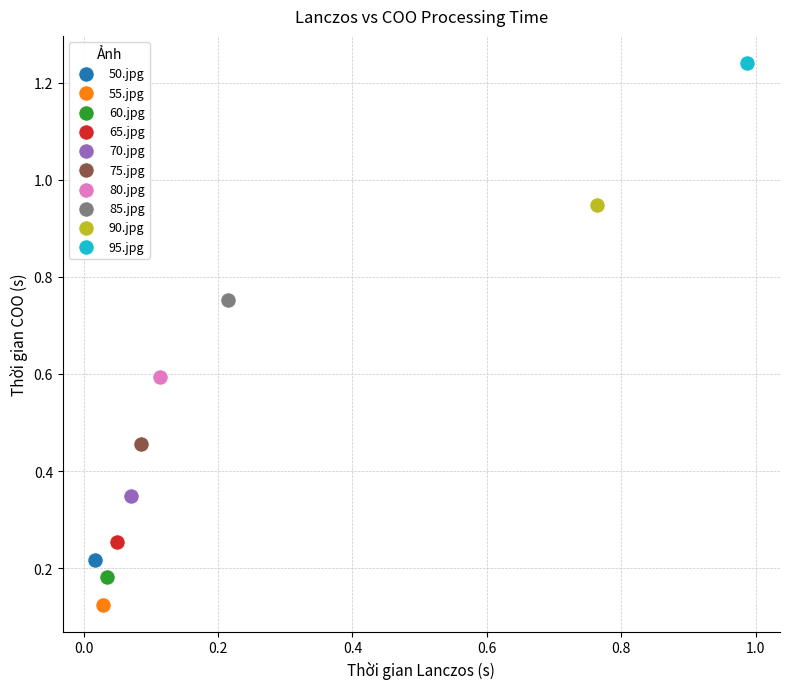

What are all the series names shown in the legend?

50.jpg, 55.jpg, 60.jpg, 65.jpg, 70.jpg, 75.jpg, 80.jpg, 85.jpg, 90.jpg, 95.jpg